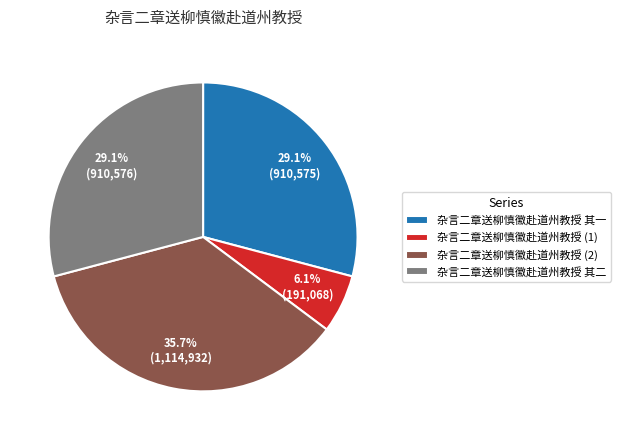

Count the number of slices in the pie.

4